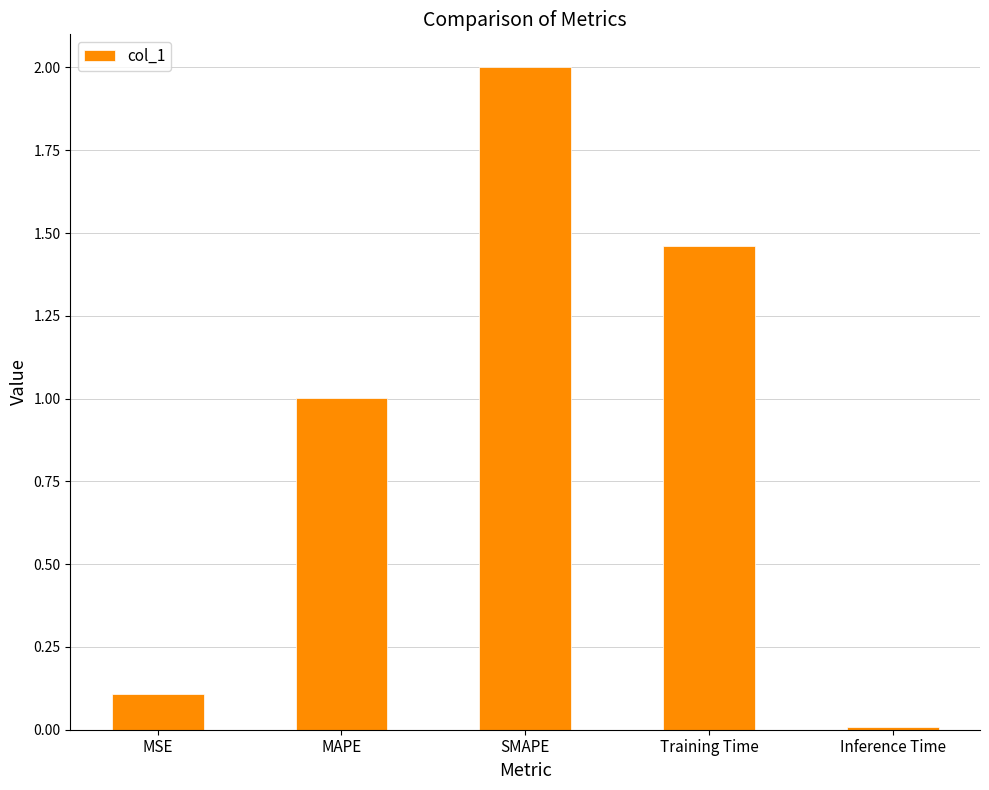

How many bars are there in total?

5